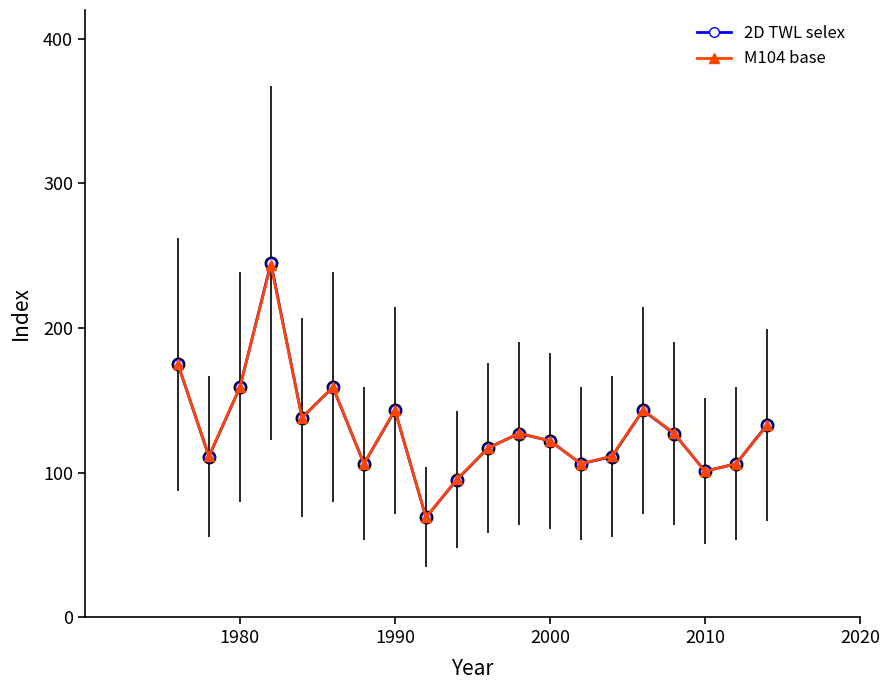

What is the value of the 2D TWL selex point at the 10th from the left?

95.0